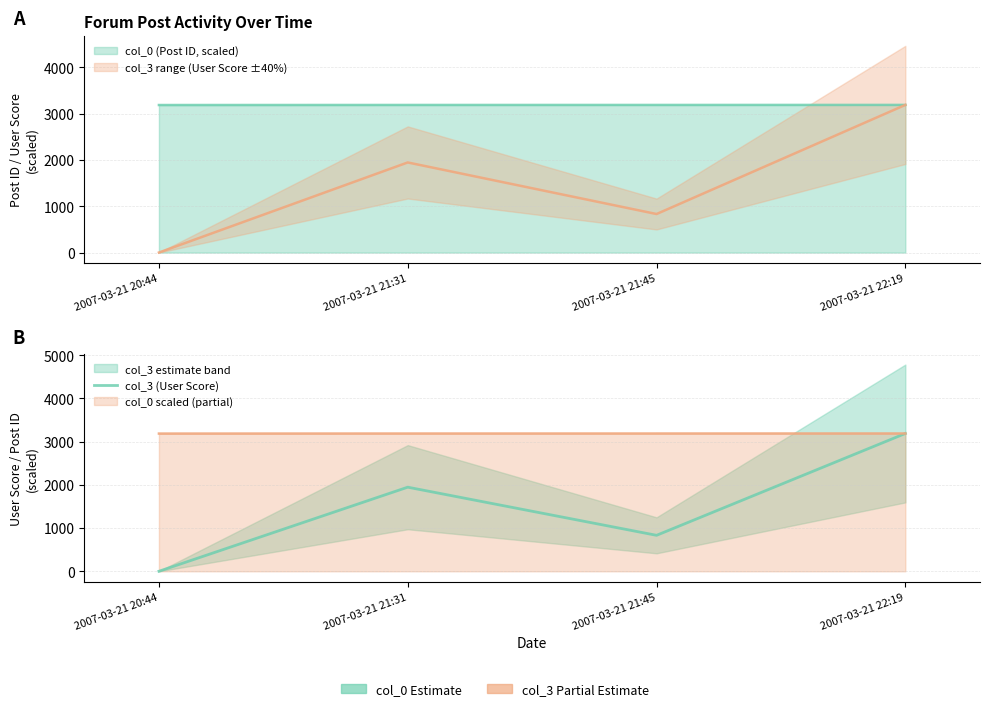

The chart shows a value of 1039 at 2007-03-21 21:31. True or false?

False